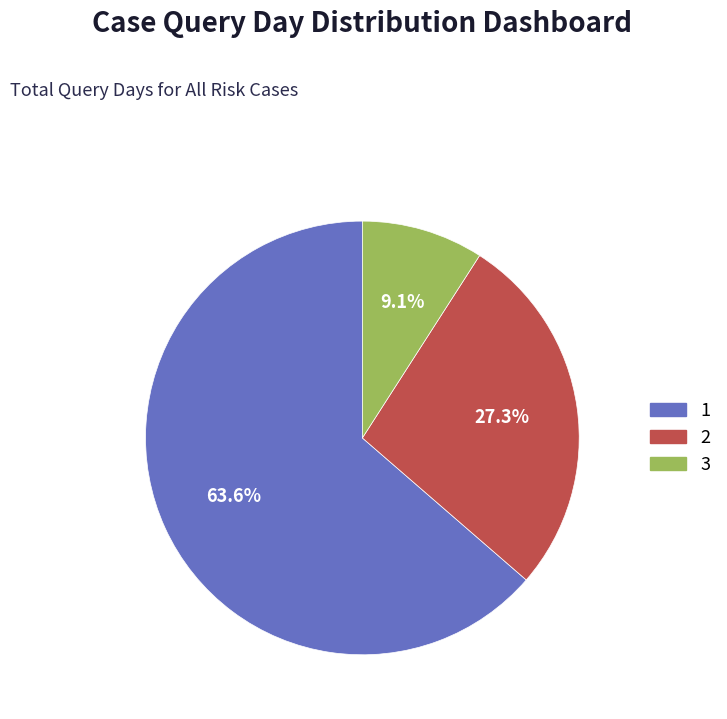

Rank the categories by value from lowest to highest.

3, 2, 1